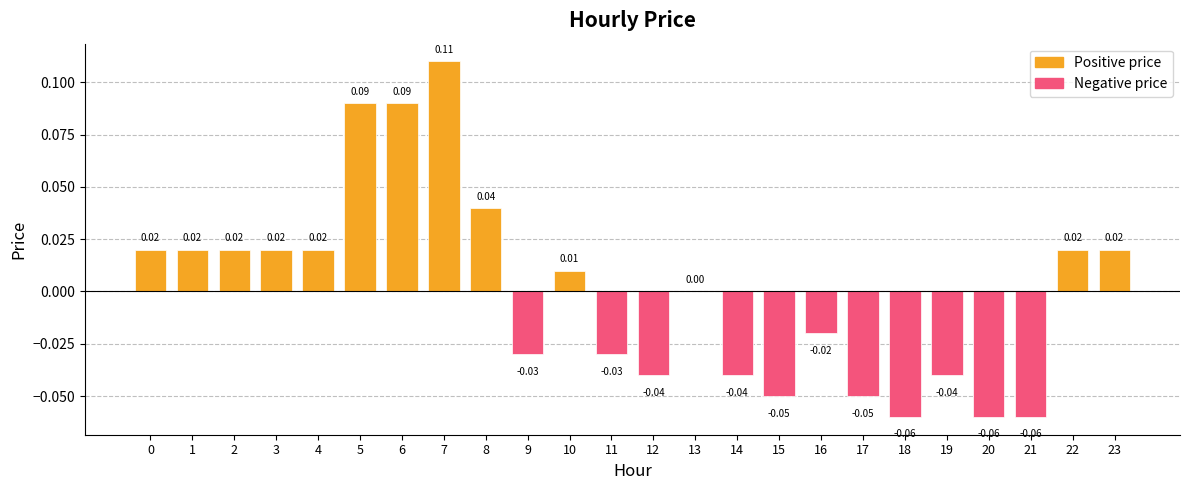

At which category does the chart reach its peak across all series?

7